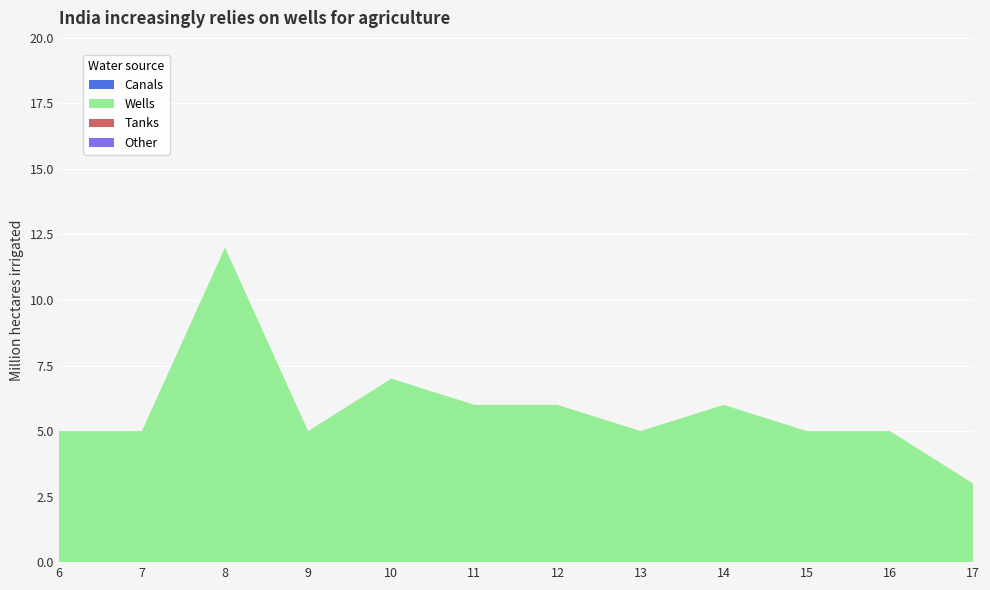

Reading left to right, list all the values displayed in this chart.

Other: 0	0	0	0	0	0	0	0	0	0	0	0
Tanks: 0	0	0	0	0	0	0	0	0	0	0	0
Wells: 5	5	12	5	7	6	6	5	6	5	5	3
Canals: 0	0	0	0	0	0	0	0	0	0	0	0